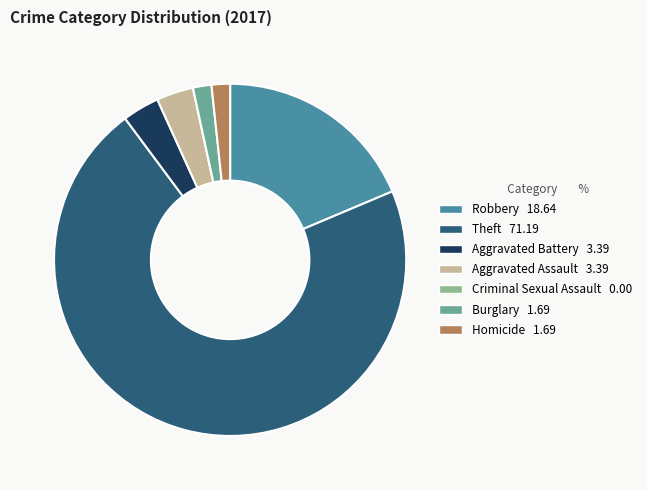

Does Theft represent more than half of the total?

Yes